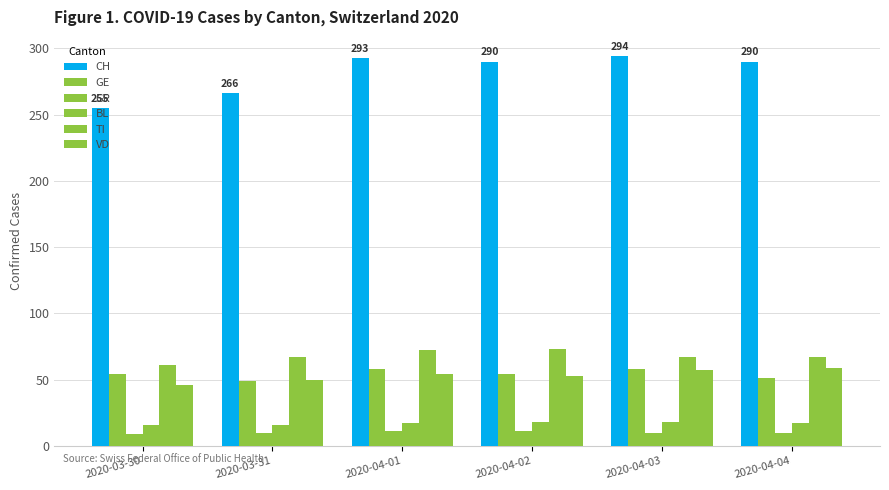

Which label corresponds to the smallest value in the chart?

2020-03-30